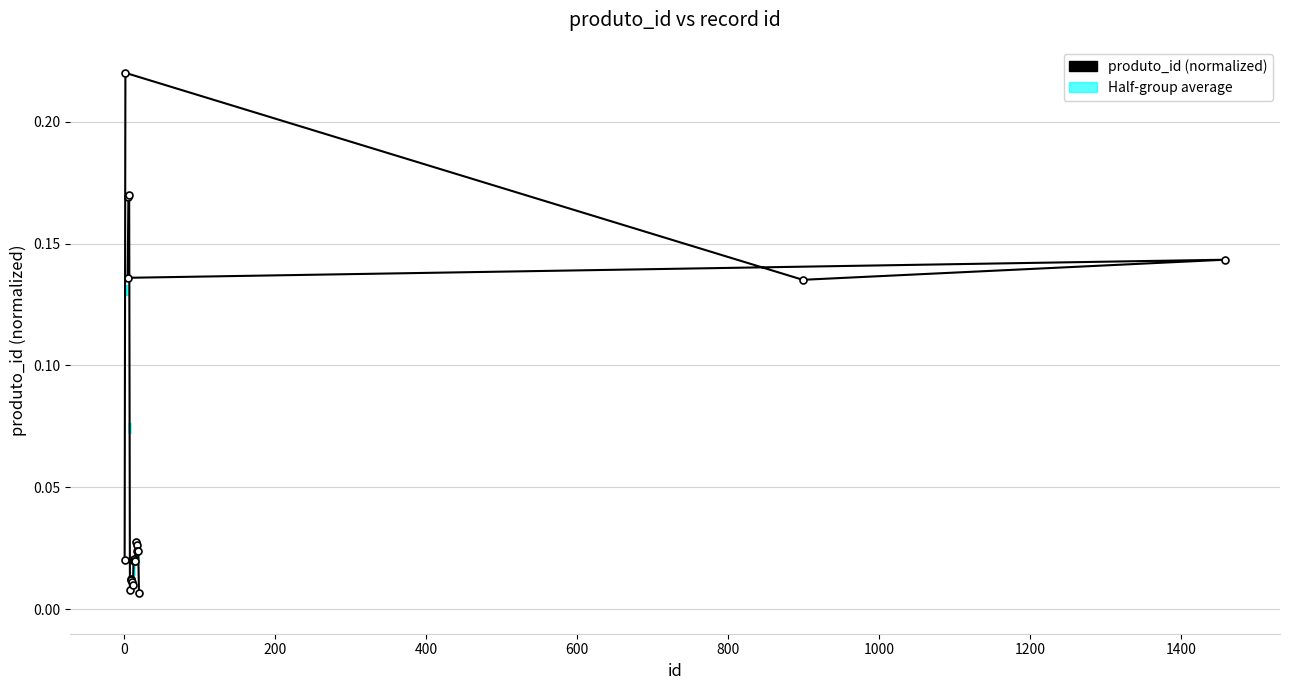

Does the chart have visible grid lines?

Yes